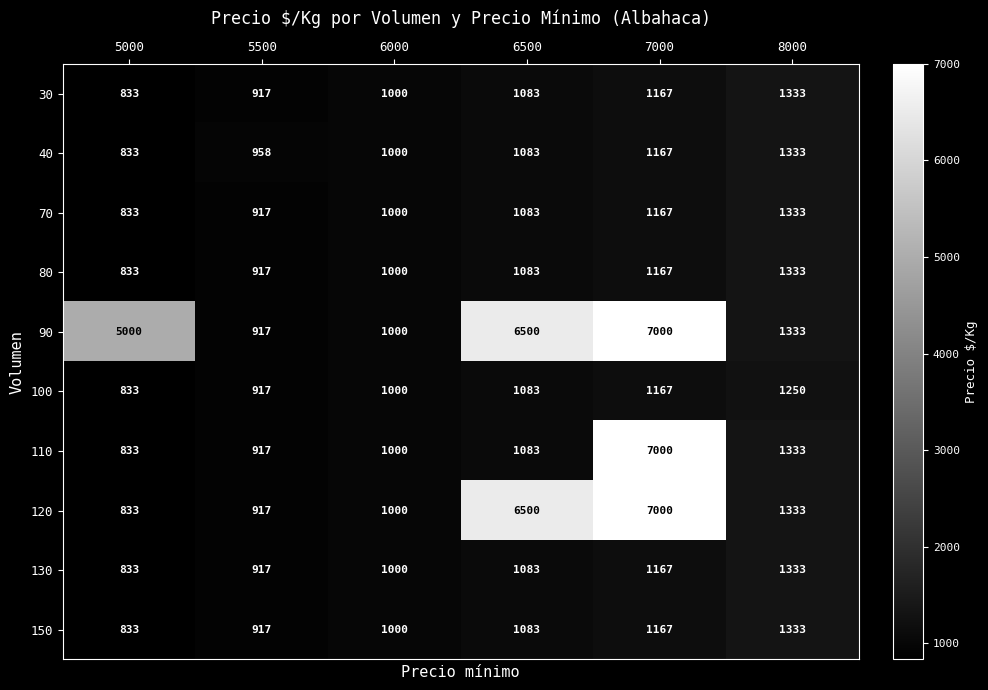

At which label is 40 closest to 1083?

6500